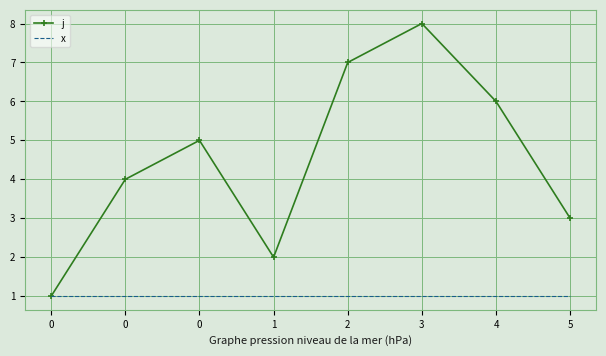

What is the spread (max minus min) of values at 2?

6